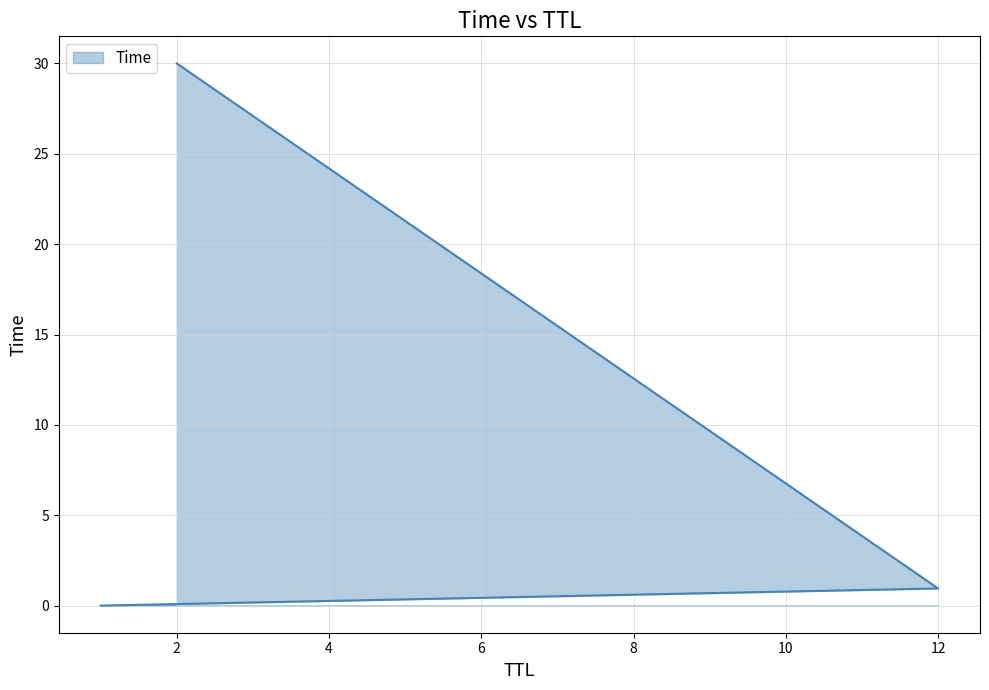

List the labels in order of value, largest first.

2, 12, 1